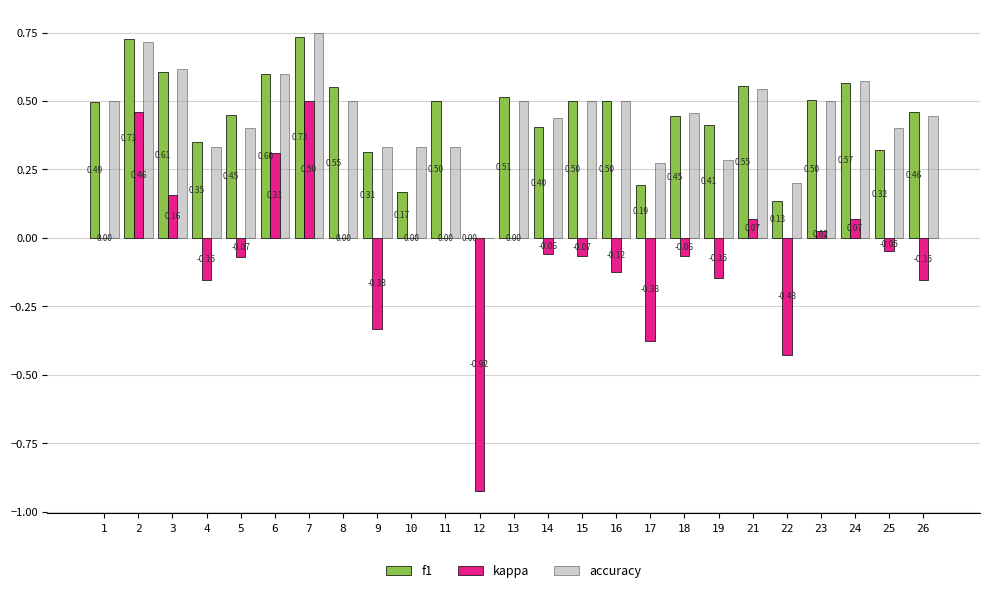

How many accuracy values are between 0 and 1?

25